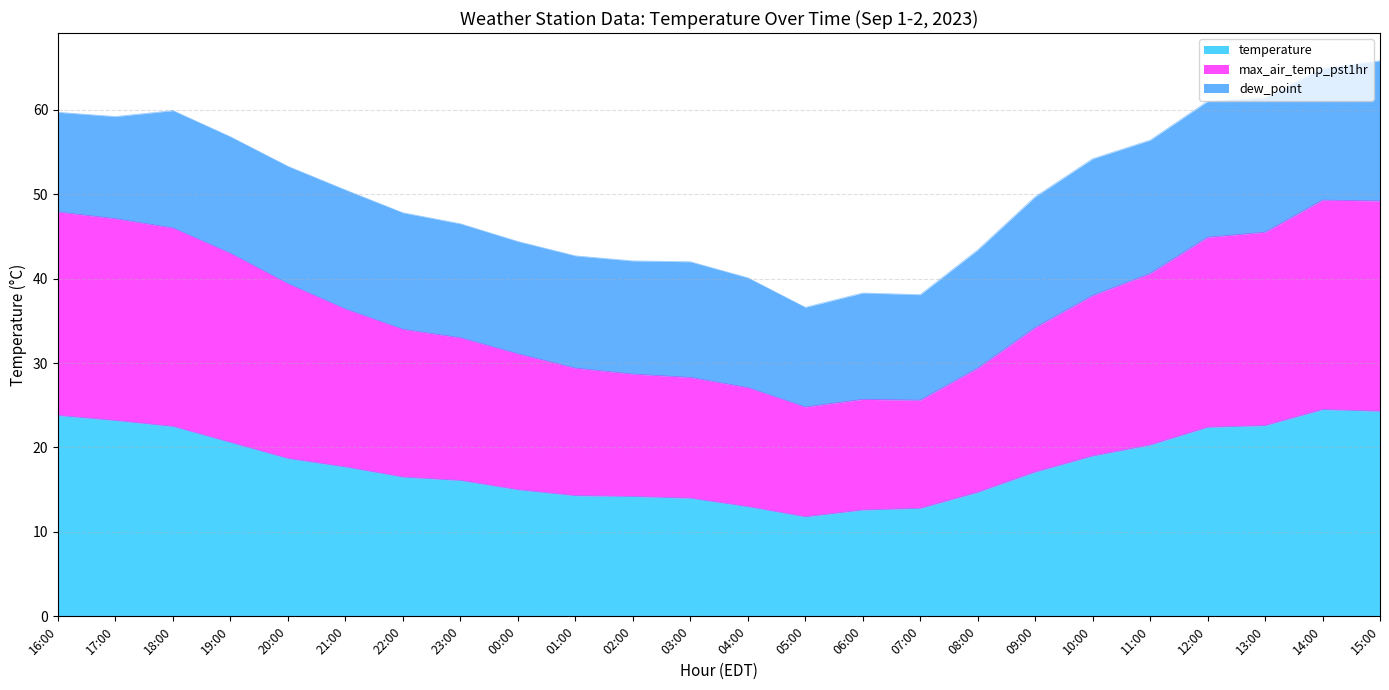

What is the label of the 10th point from the right?

06:00